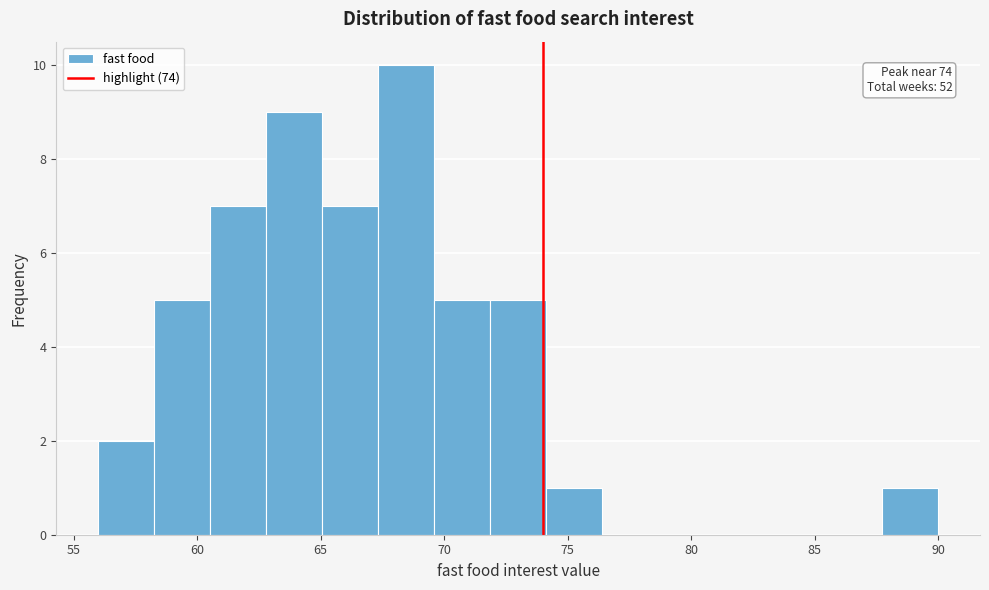

Which range on the x-axis has the tallest bar?

67.5 to 69.5